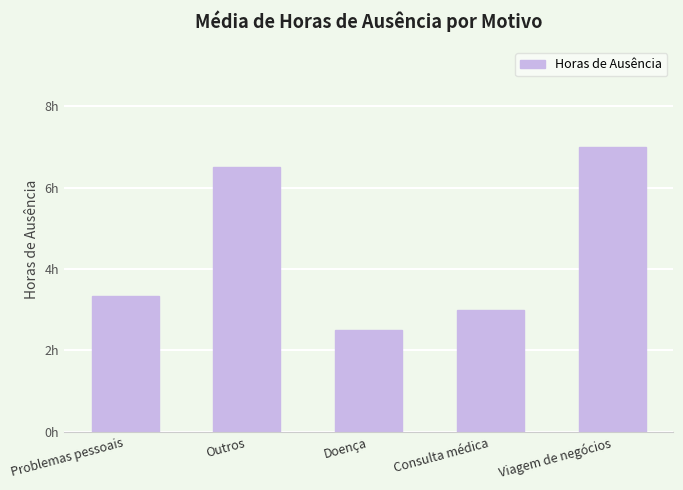

What is the label of the 2nd bar from the left?

Outros